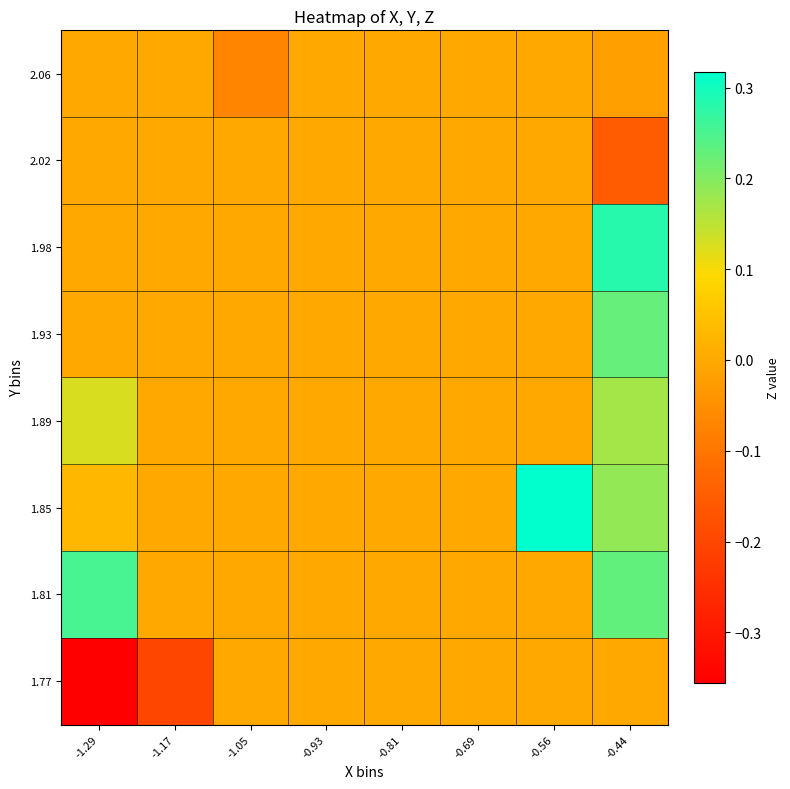

Which series changed the most between -0.93 and -0.69?

1.77